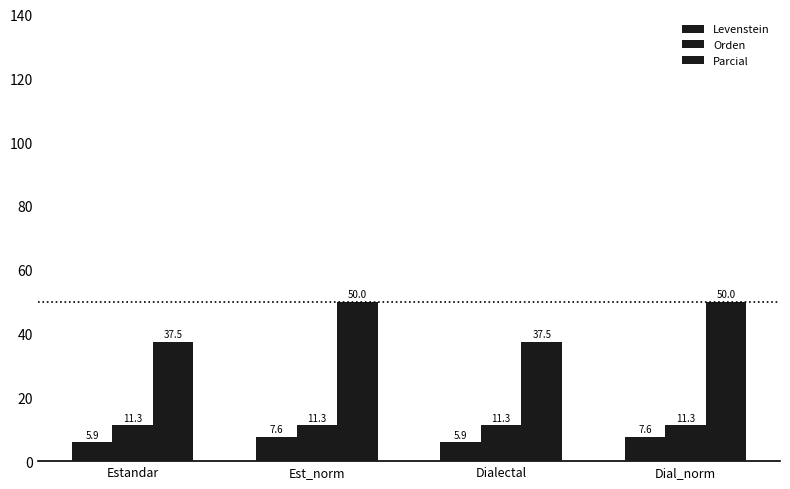

How many bars are there in each group?

3